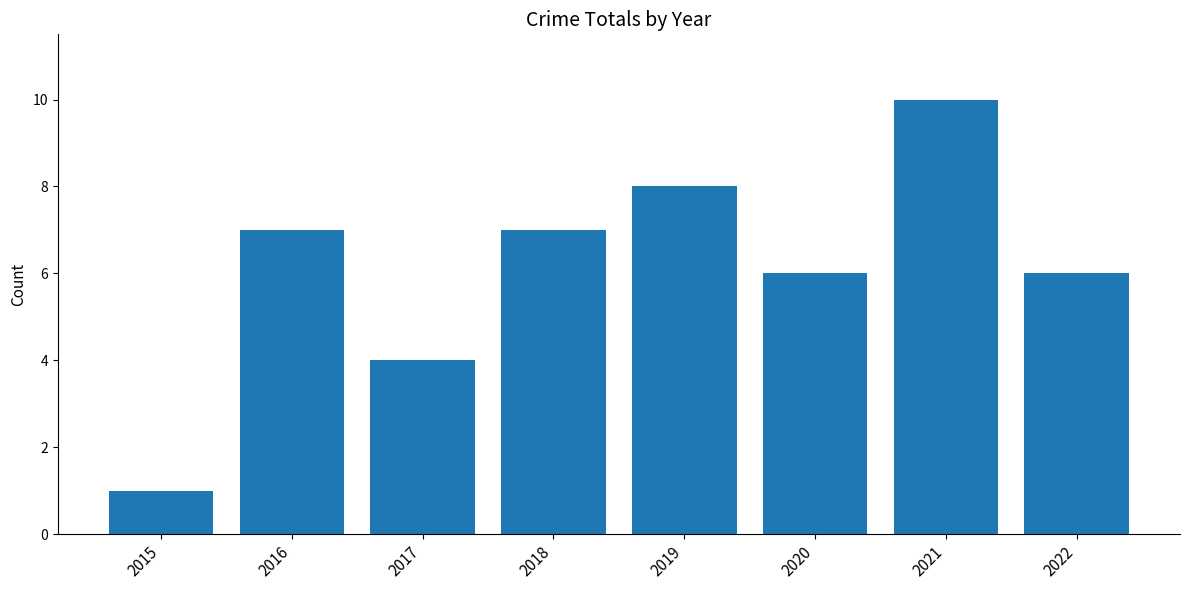

Reading left to right, extract all data points from this chart.

2015=1	2016=7	2017=4	2018=7	2019=8	2020=6	2021=10	2022=6